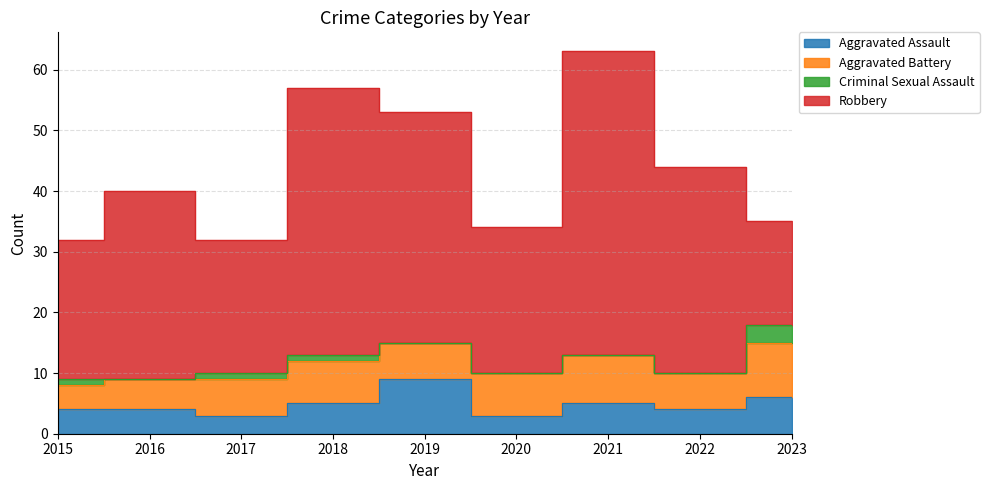

Which has a higher value, 2015 or 2017?

2015